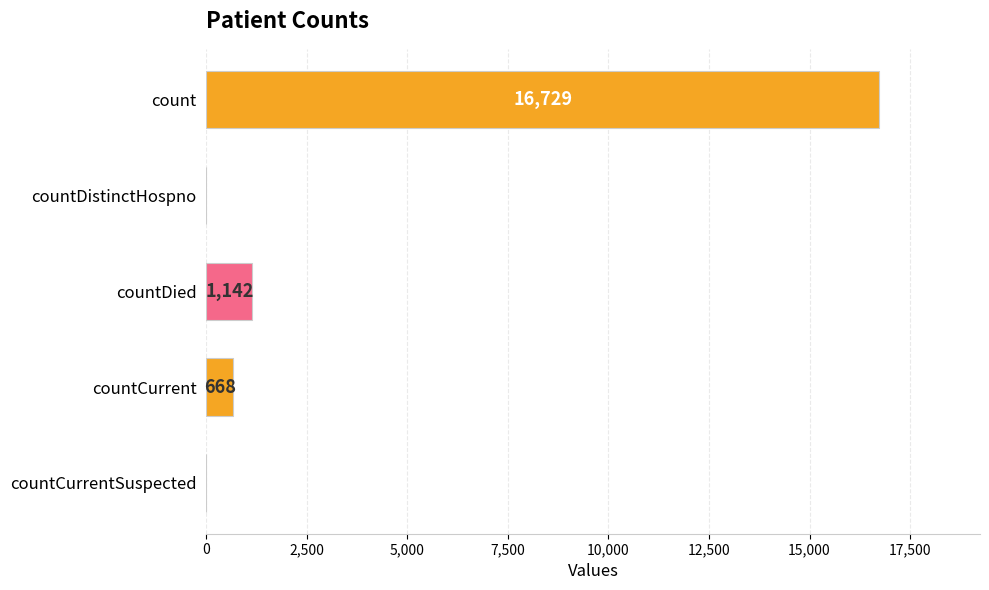

The chart shows a value of -6995 at countDistinctHospno. True or false?

False